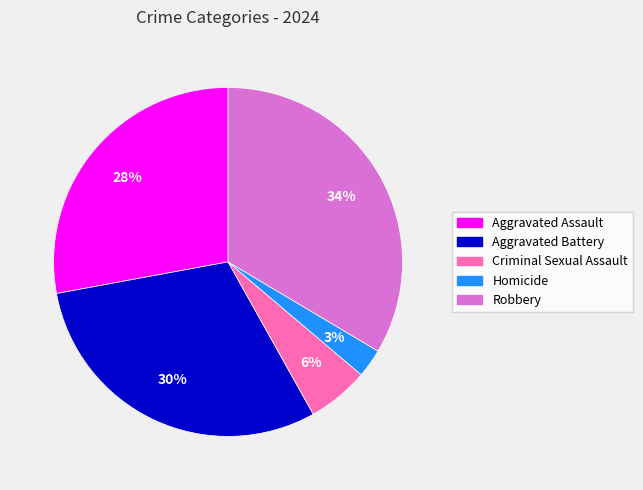

To the nearest percent, what is the difference between the largest and smallest slice percentages?

31%